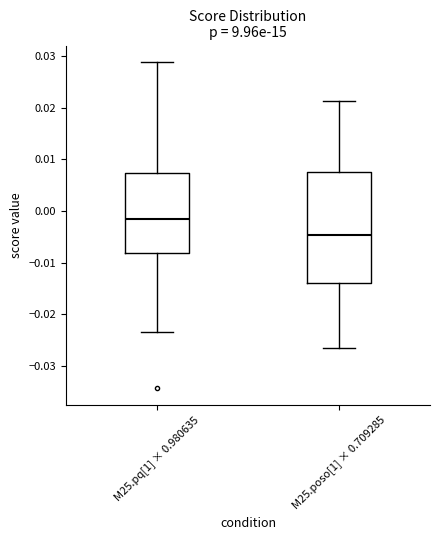

Which box is the tallest, from its lower edge to its upper edge?

M25.poso[1] × 0.709285